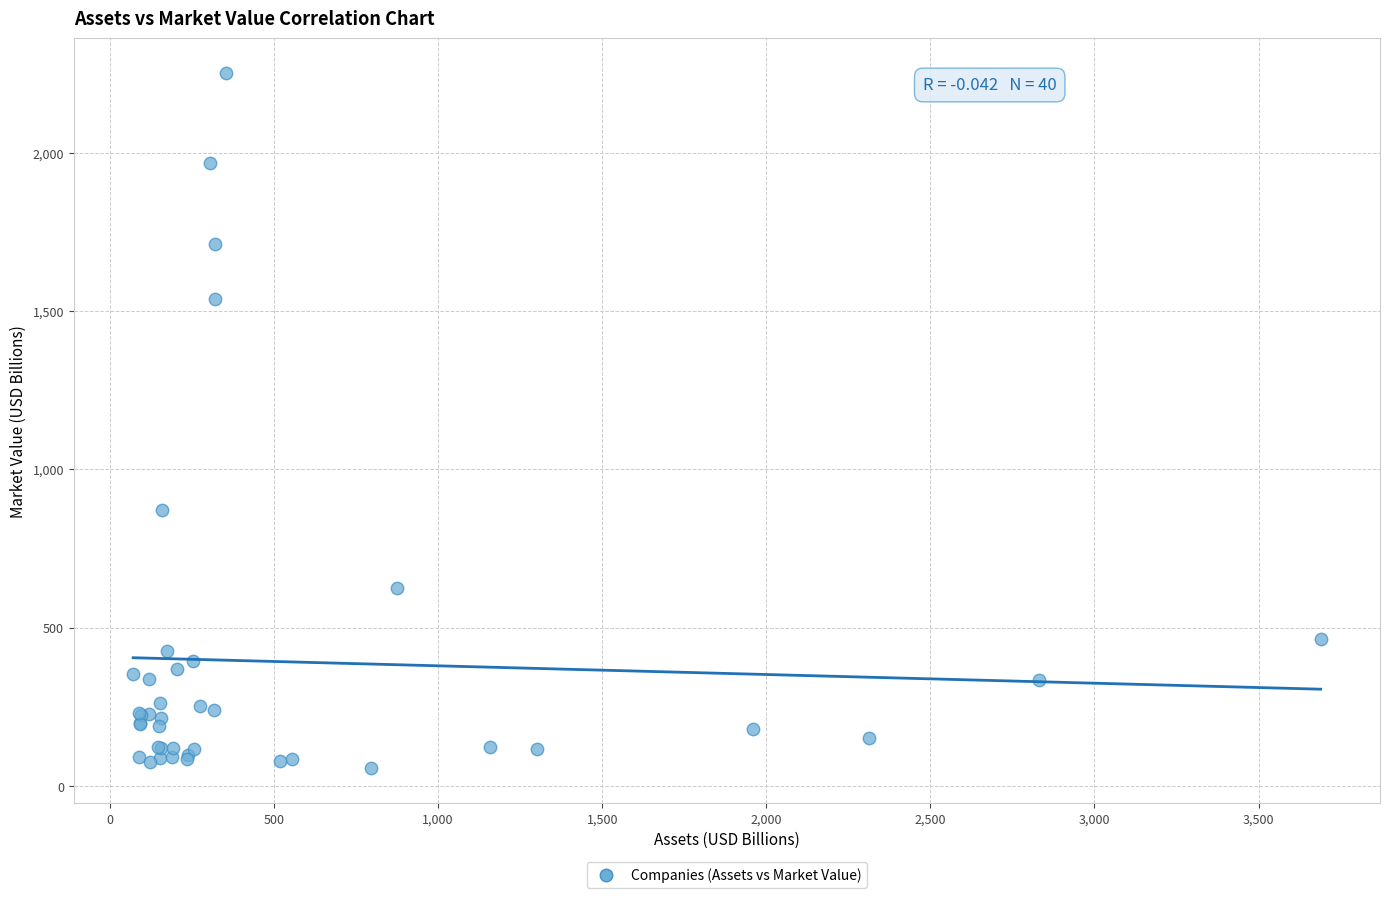

What Y value in the scatter plot is closest to 1154?

870.5